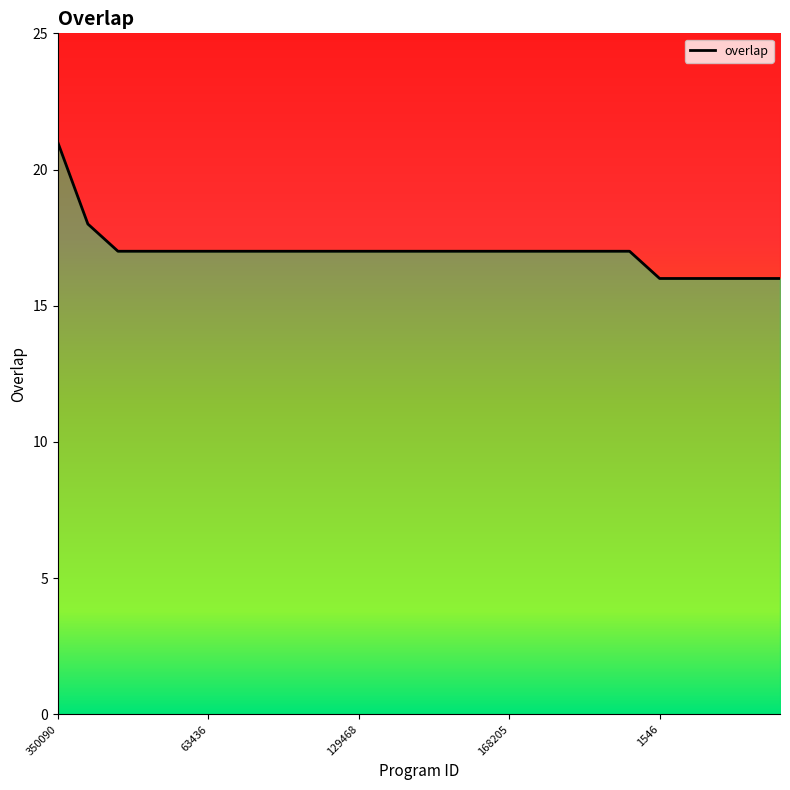

What is the value of the 12th point from the left?

17